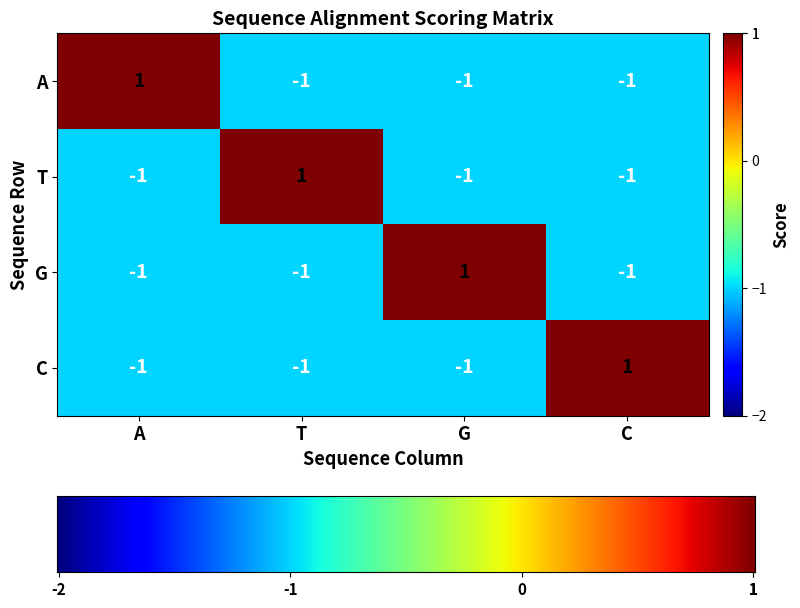

At how many categories does at least one series exceed 0?

4